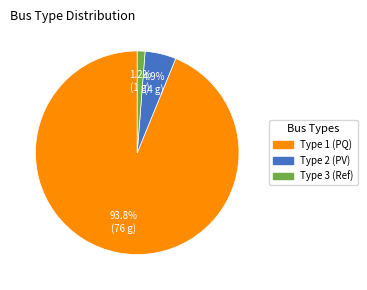

Is there any slice that represents more than half of the pie?

Yes